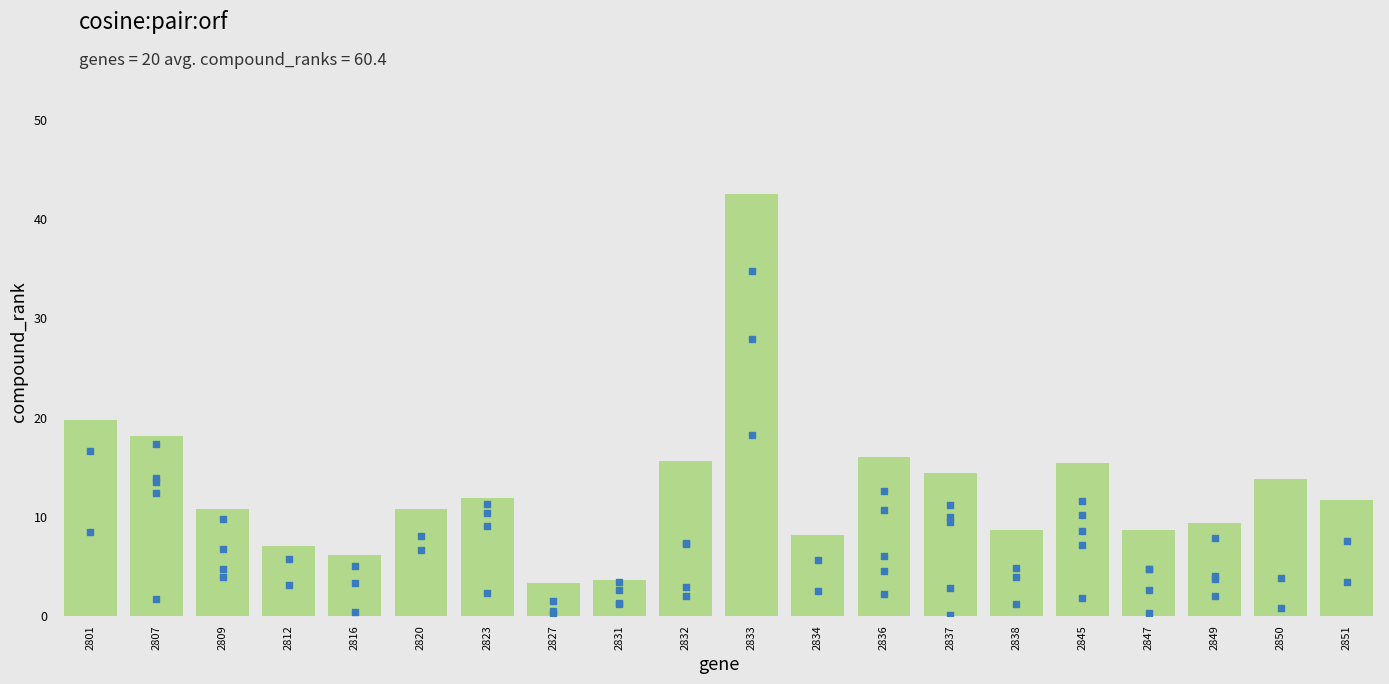

Is the value of high_price at 2820 greater than the value of close_price at 2845?

No